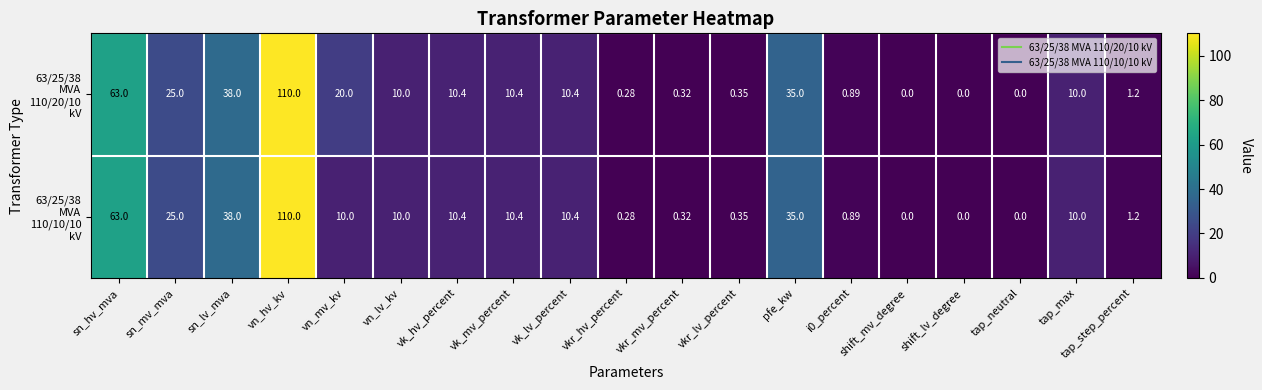

How many categories are shown in the chart?

19